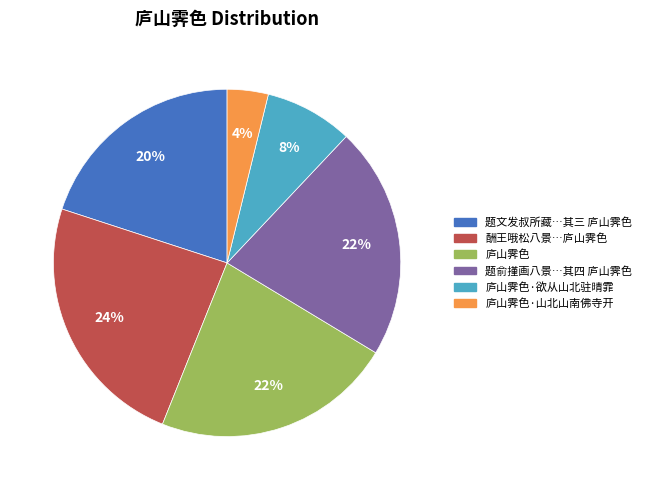

To the nearest percent, what is the difference between the largest and smallest slice percentages?

20%